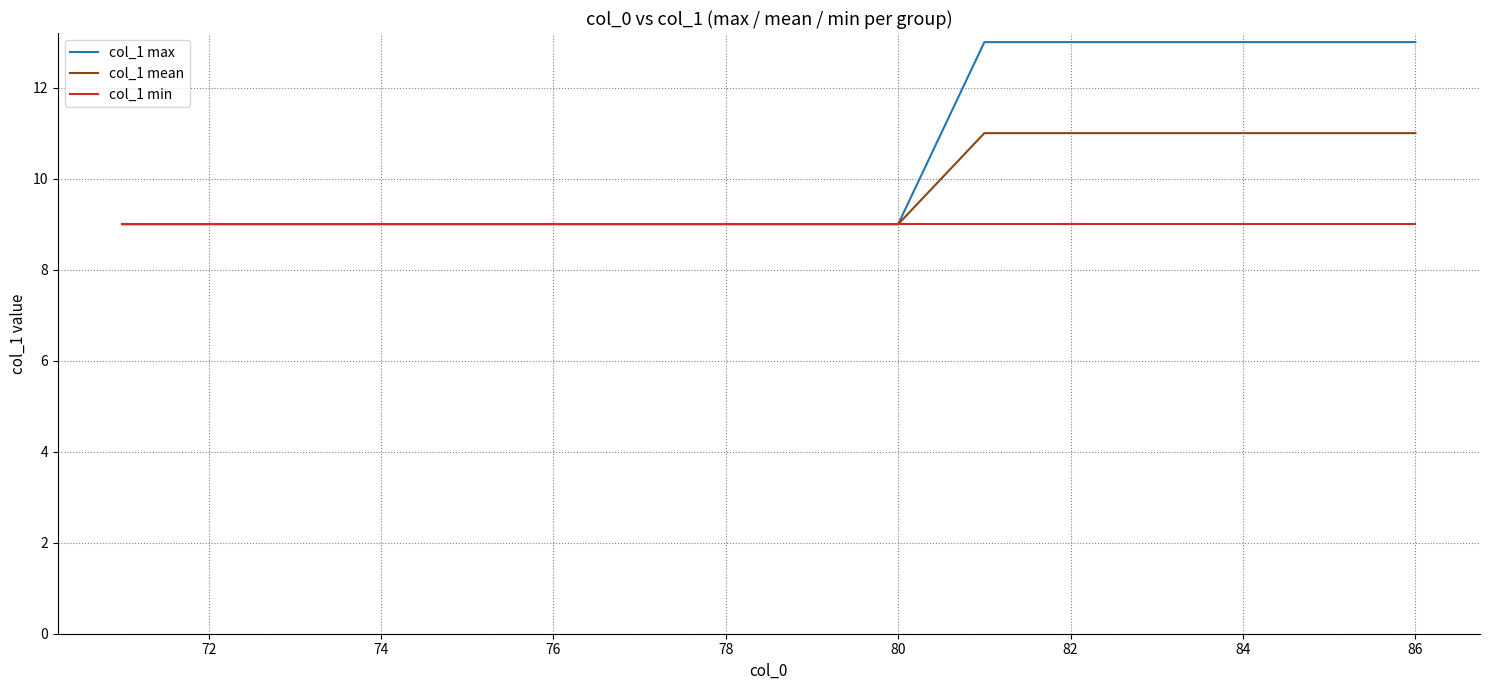

What is the minimum value for col_1 mean?

9